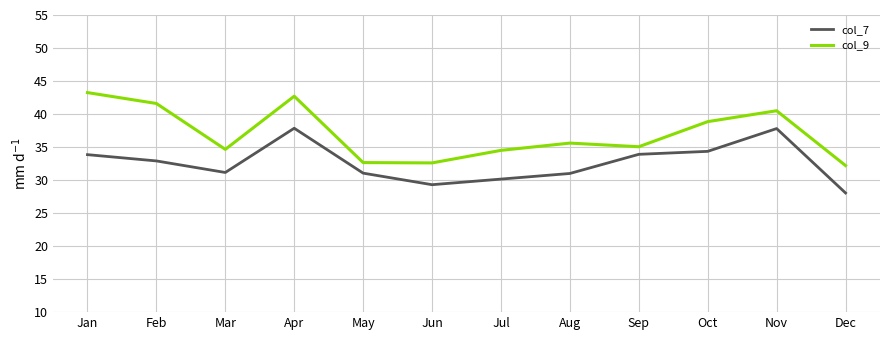

What is the minimum value shown in the chart?

28.1